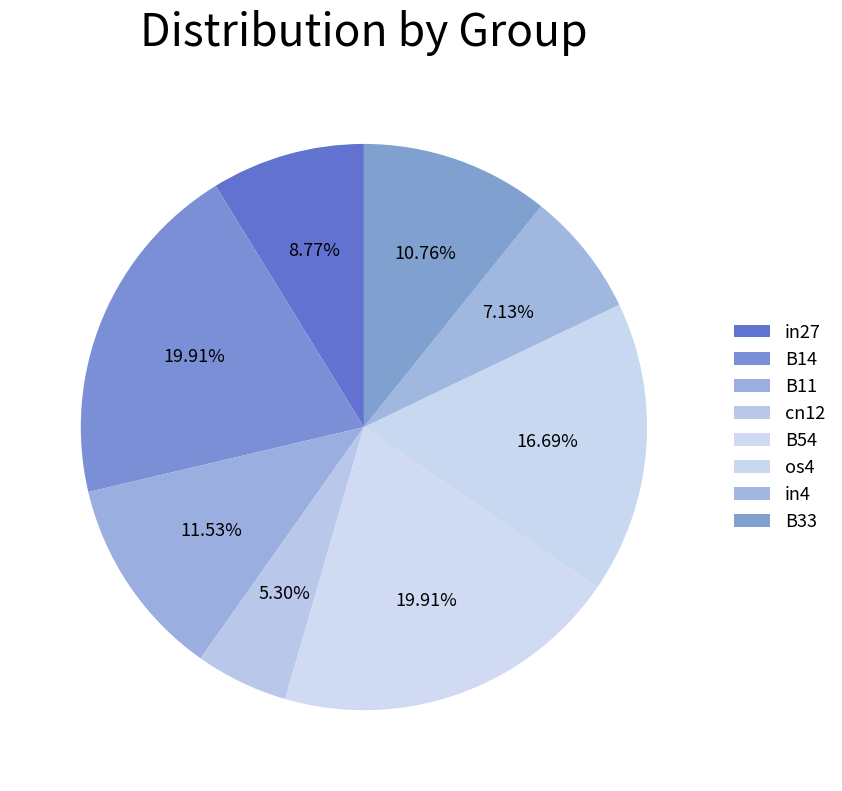

To the nearest percent, what is the difference between the os4 and B14 slice percentages?

3%